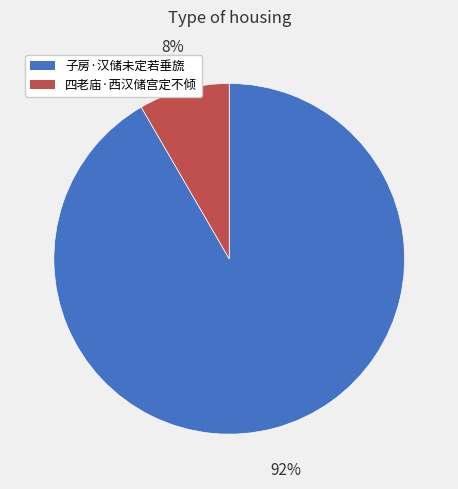

Is the sum of 子房·汉储未定若垂旒 and 四老庙·西汉储宫定不倾 greater than half?

Yes